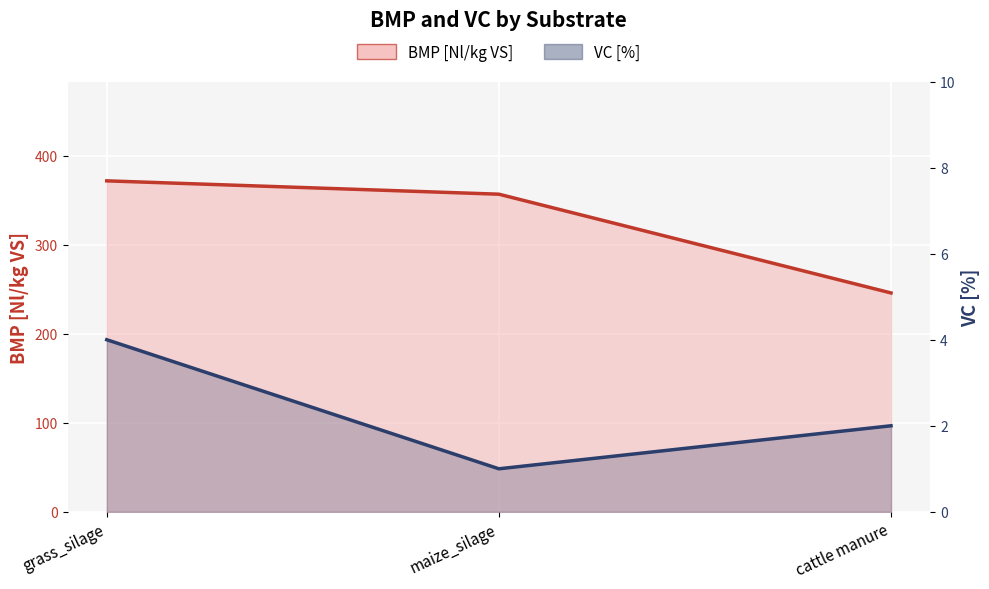

How many values are between 1 and 4?

3